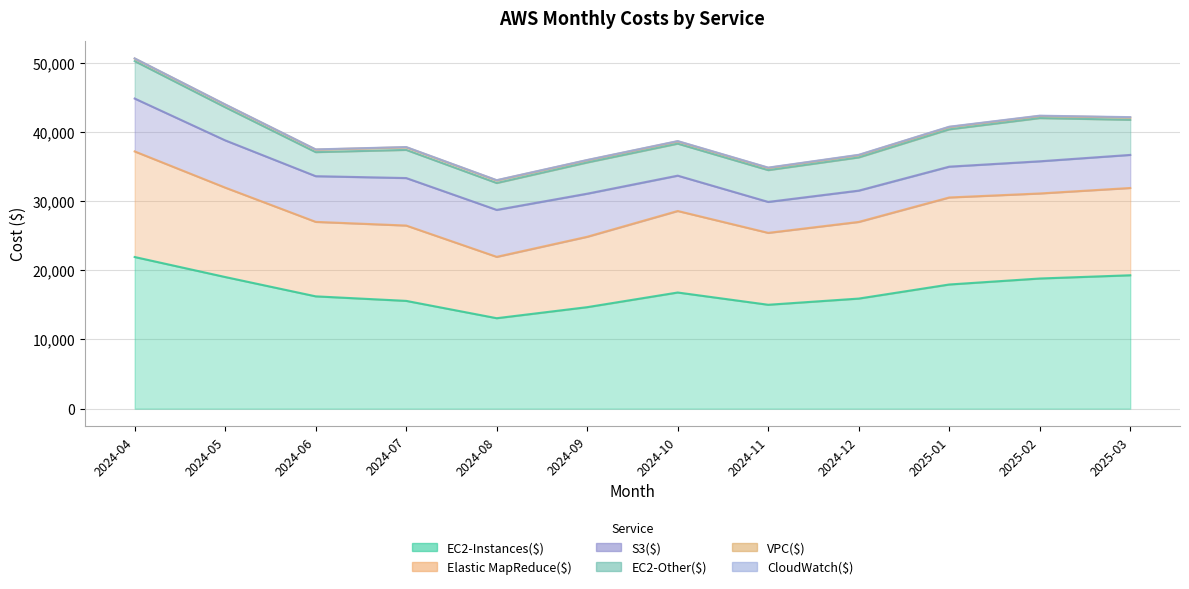

True or false: VPC($) has a value of 175.4 at 2025-01.

False